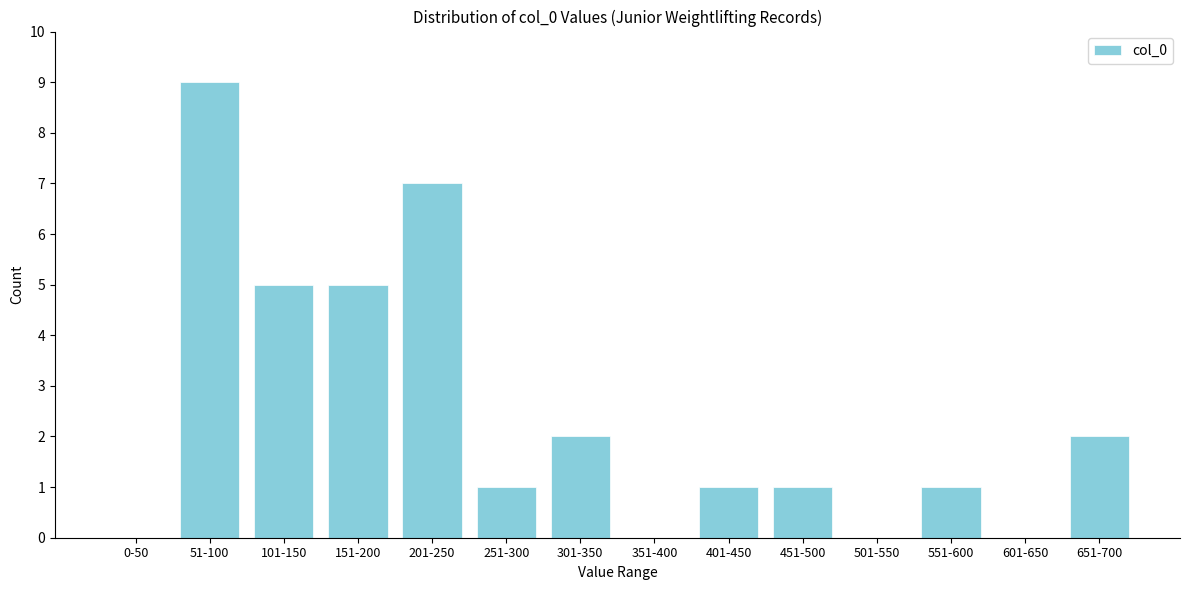

Reading left to right, transcribe all the data shown in this chart.

0-50=0	51-100=9	101-150=5	151-200=5	201-250=7	251-300=1	301-350=2	351-400=0	401-450=1	451-500=1	501-550=0	551-600=1	601-650=0	651-700=2